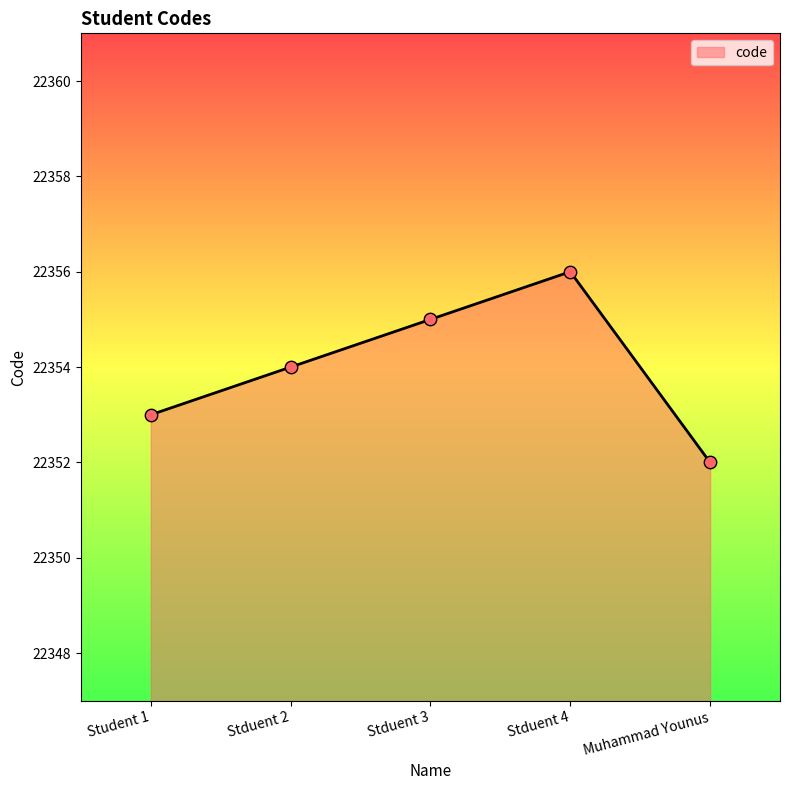

Which has a higher value, Student 1 or Stduent 3?

Stduent 3